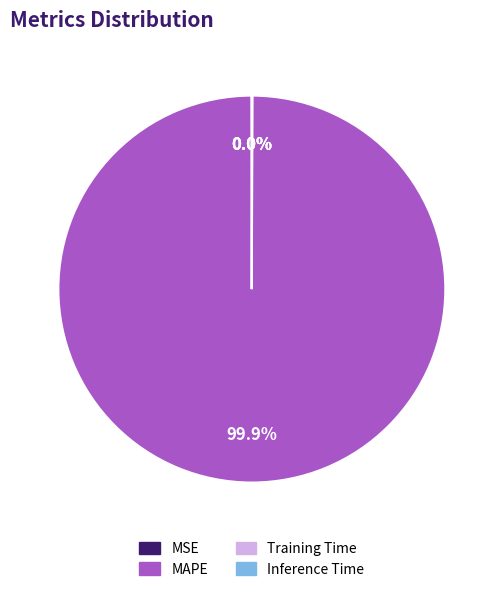

Which slice represents more than half of the pie?

MAPE